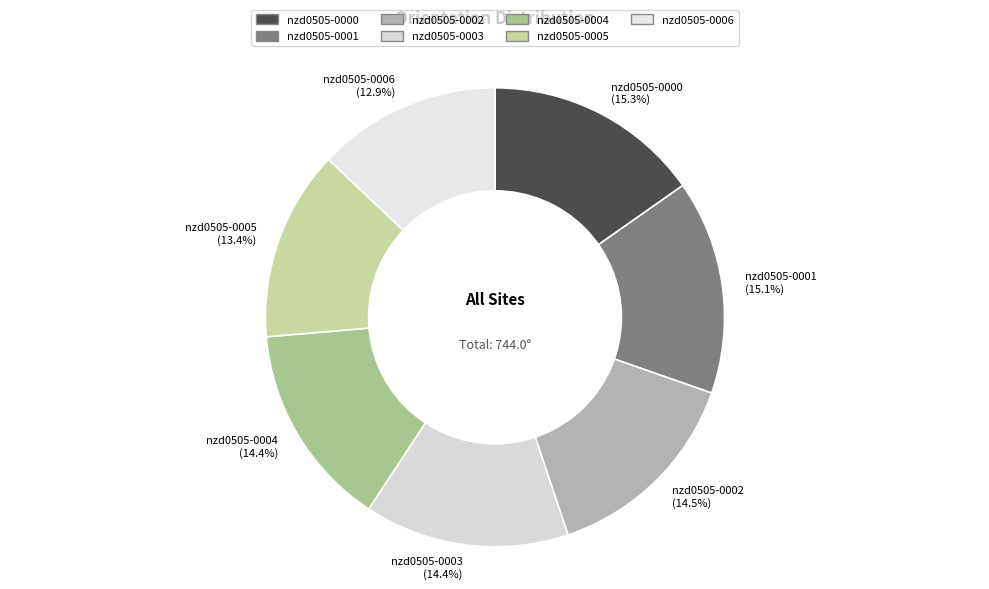

Is nzd0505-0006 the majority of the pie?

No